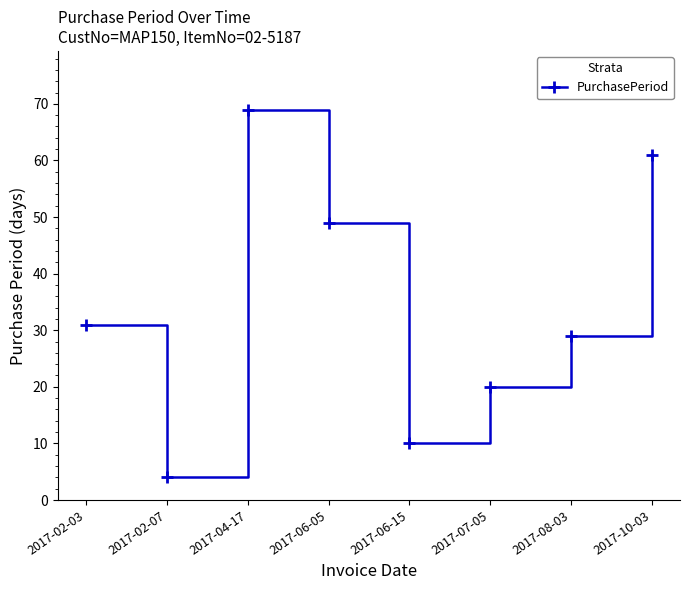

Where is the first local maximum?

2017-04-17